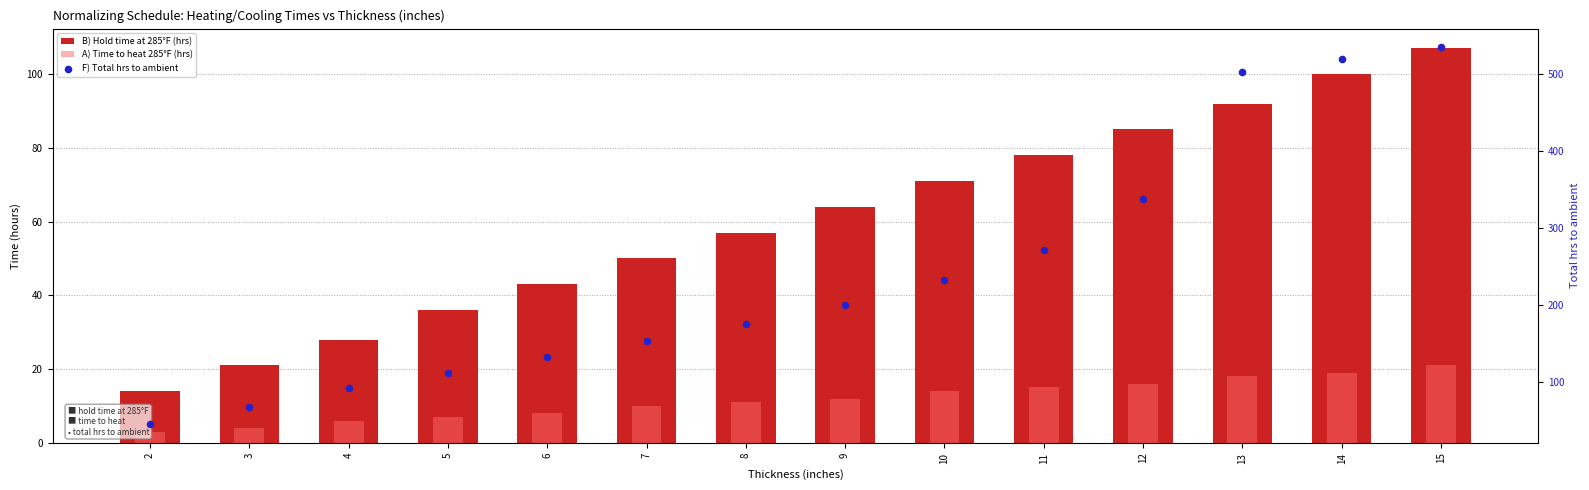

Which series contains the highest Y value?

F) Total hrs to ambient